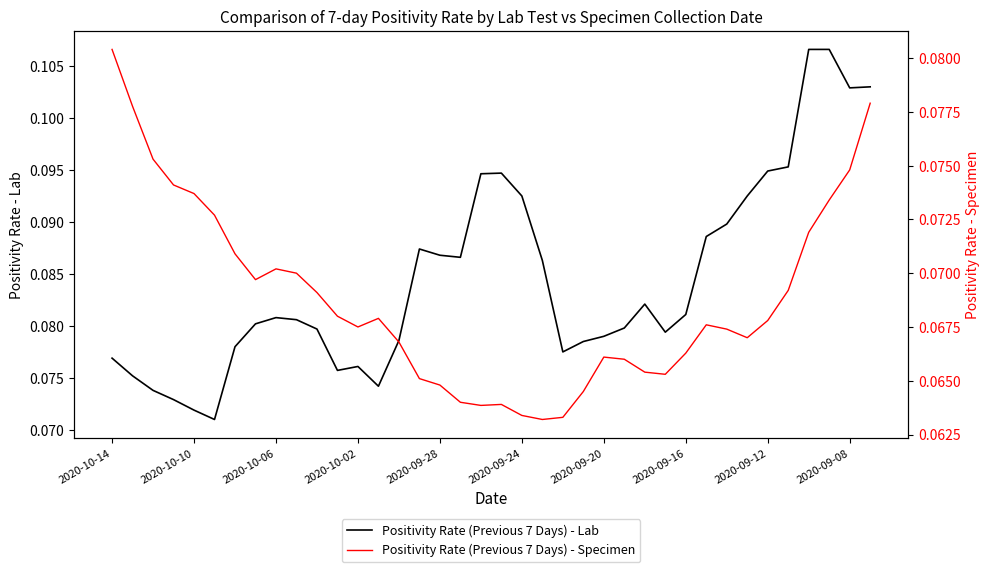

Count the Positivity Rate (Previous 7 Days) - Specimen values in the range 0 to 1.

38